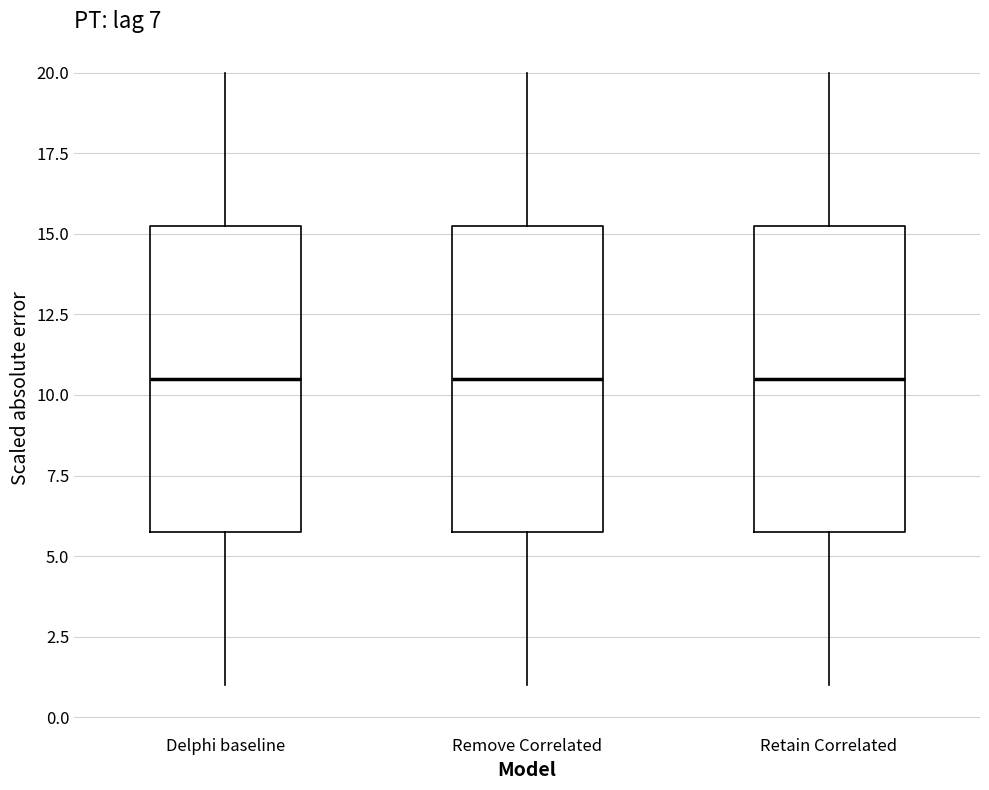

Reading left to right, read every box against the y-axis: the position of its median line, the range the box covers, and the ends of its whiskers. The values are not printed on the chart, so give them approximately, as read against the axis.

Delphi baseline: median 10.5, box 6.0 to 15.5, whiskers 1.0 to 20.0
Remove Correlated: median 10.5, box 6.0 to 15.5, whiskers 1.0 to 20.0
Retain Correlated: median 10.5, box 6.0 to 15.5, whiskers 1.0 to 20.0